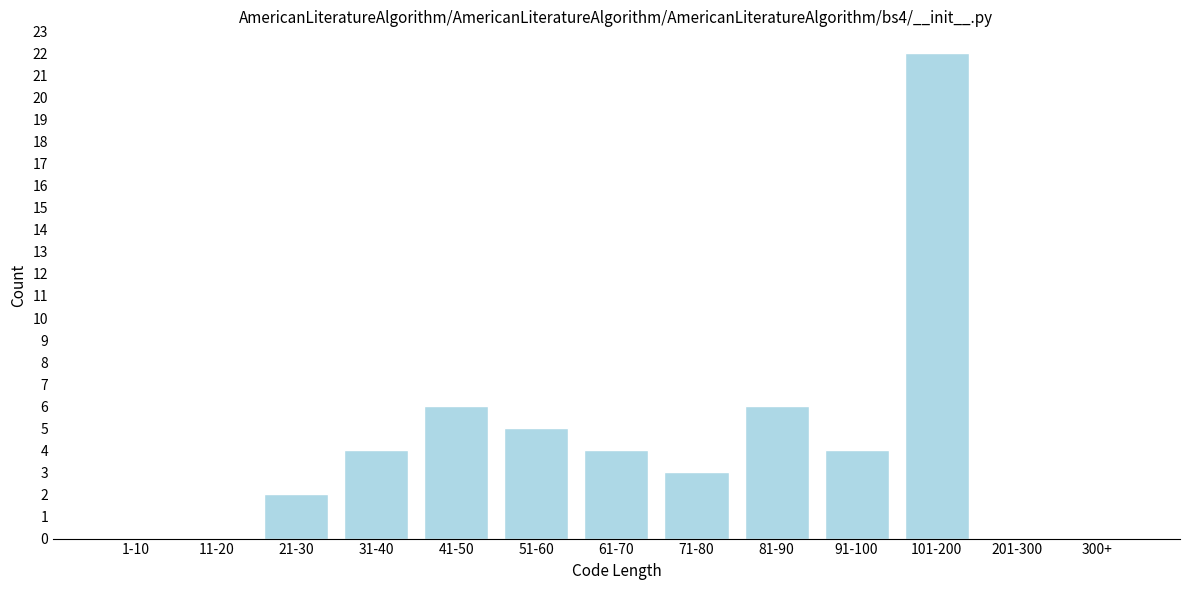

Reading left to right, transcribe all the data shown in this chart.

1-10=0	11-20=0	21-30=2	31-40=4	41-50=6	51-60=5	61-70=4	71-80=3	81-90=6	91-100=4	101-200=22	201-300=0	300+=0